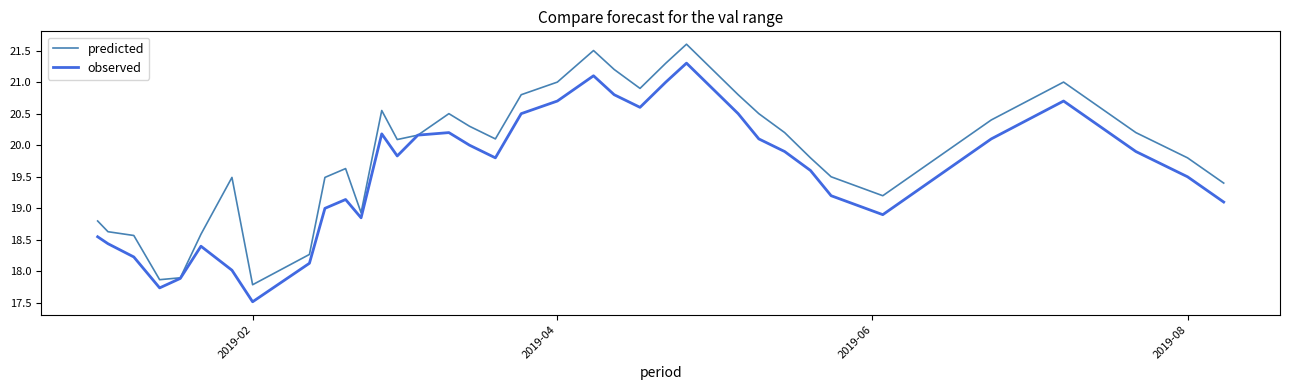

List the series in order of their overall mean, lowest first.

observed, predicted